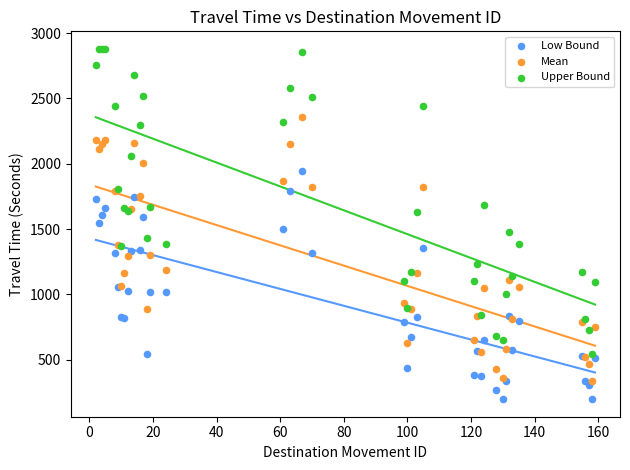

What are all the series names shown in the legend?

Low Bound, Mean, Upper Bound